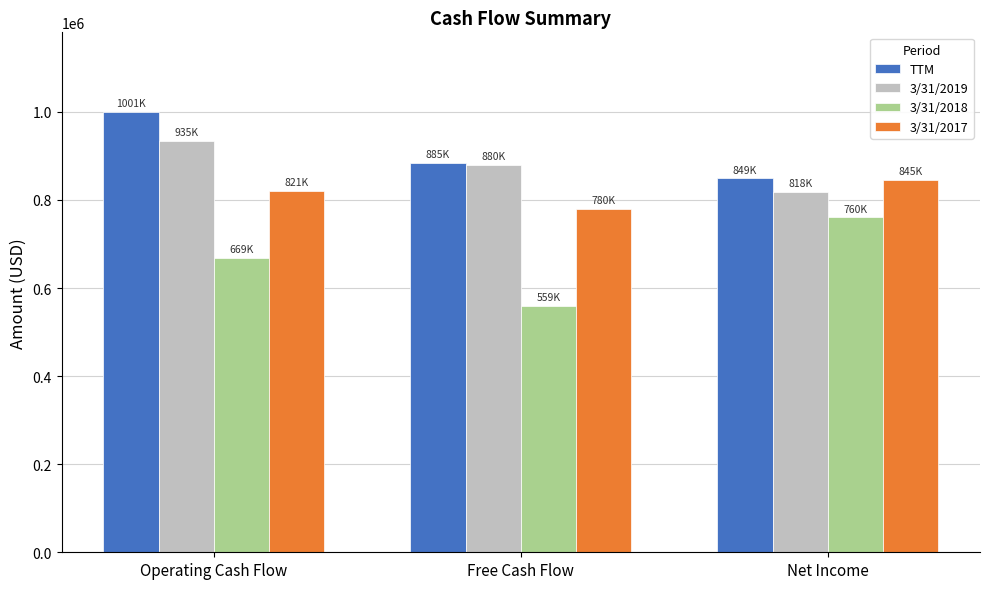

What is the difference between the TTM values at Operating Cash Flow and Net Income?

151366